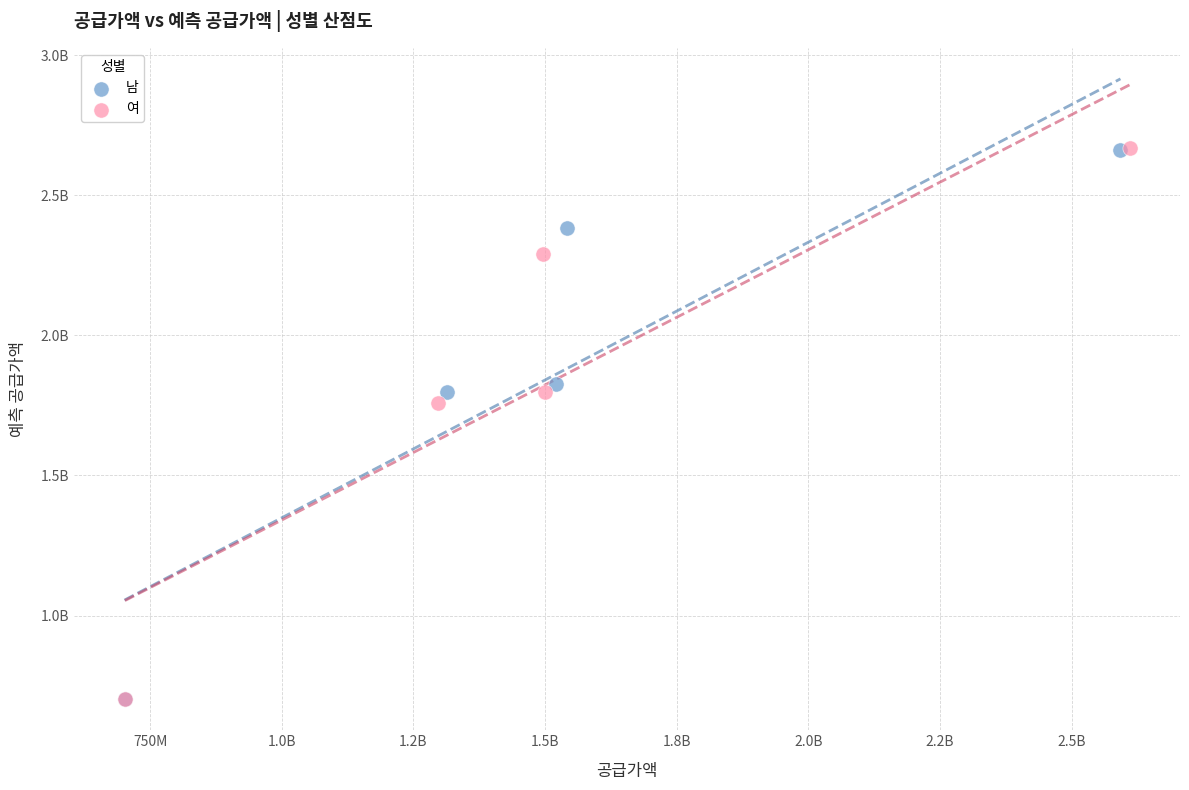

What are all the series names shown in the legend?

남, 여